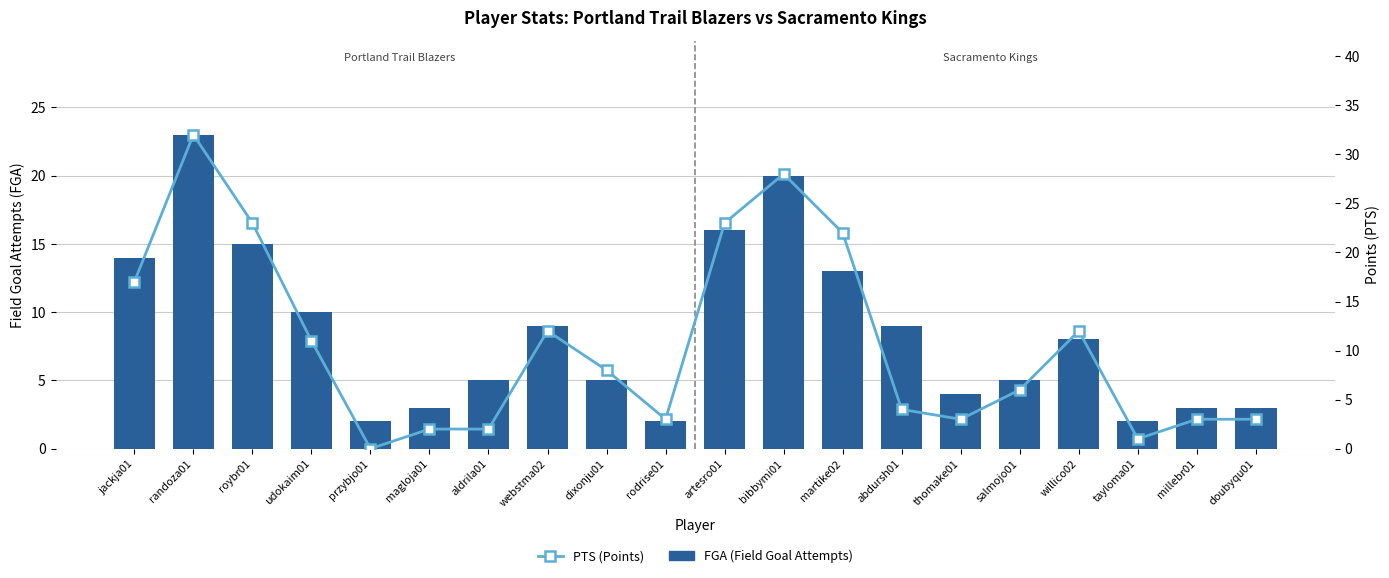

Which has a higher value, webstma02 or dixonju01?

webstma02